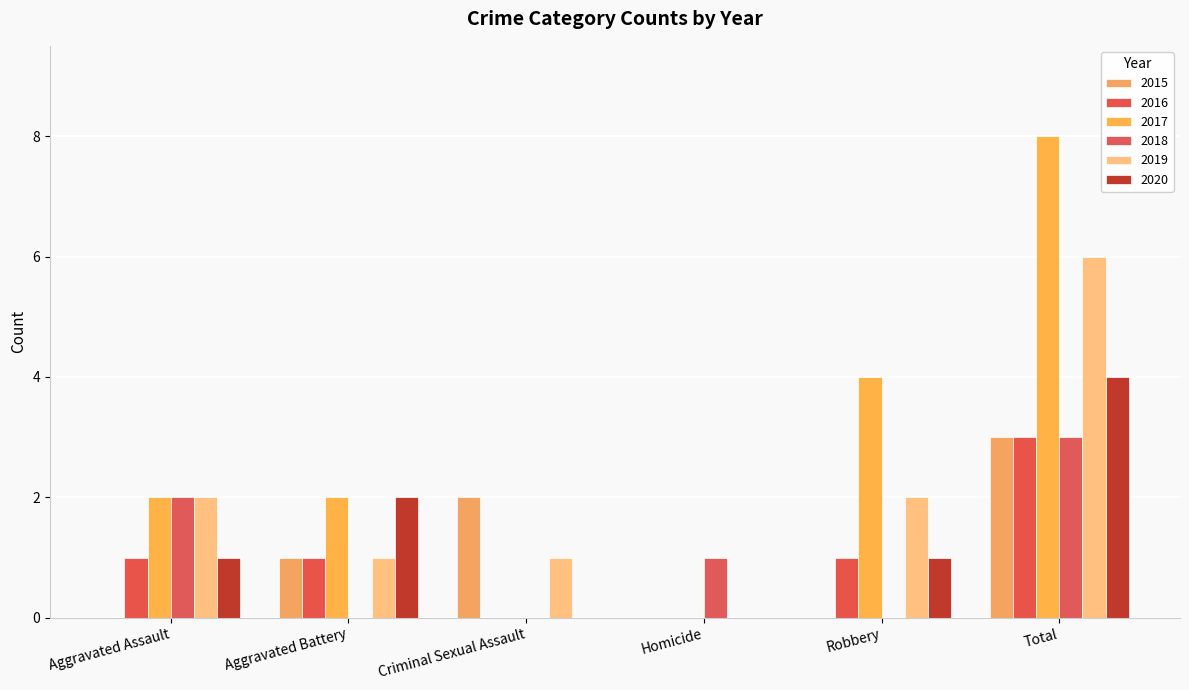

Rank the series at Total from highest to lowest value.

2017, 2019, 2020, 2015, 2016, 2018